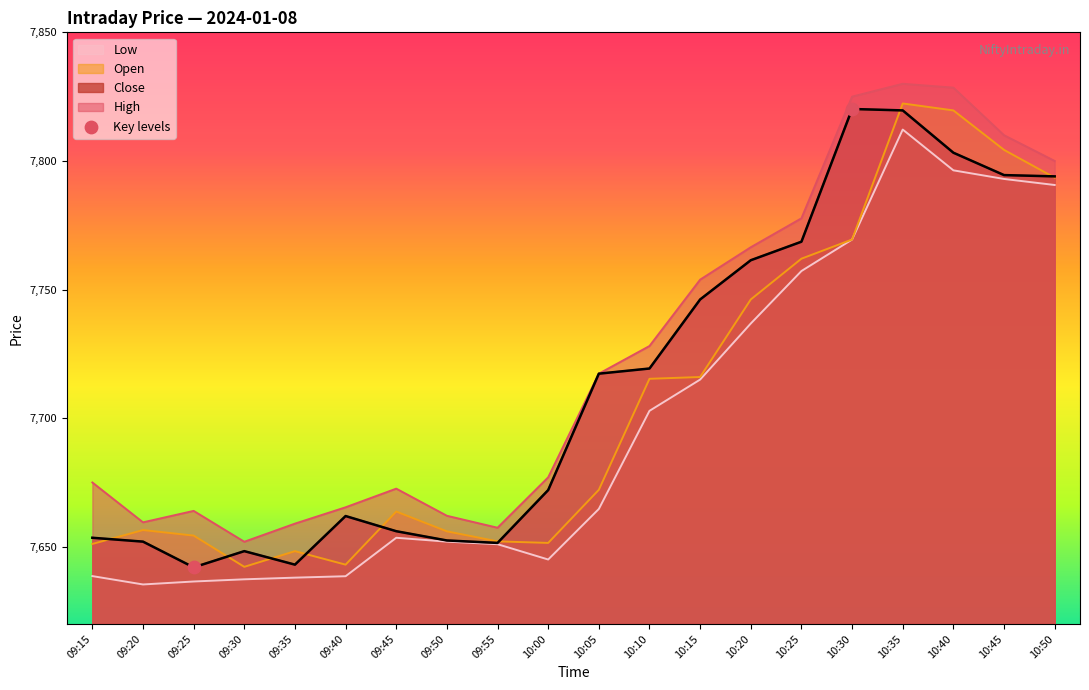

Between 09:25 and 10:10, which series saw the biggest shift?

Close